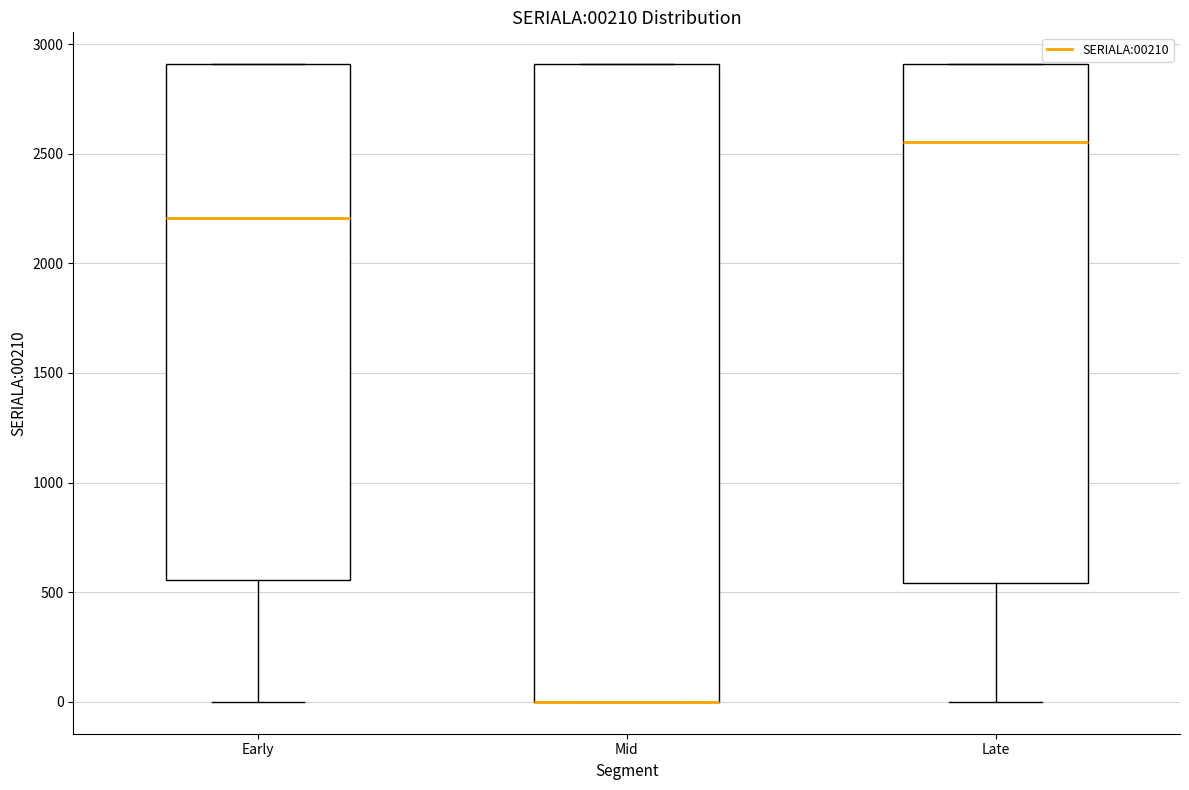

Reading left to right, transcribe this box plot: for each box, give where its median line is, the range the box spans, and where its two whiskers end, as read against the y-axis. The values are not printed on the chart, so give them approximately, as read against the axis.

Early: median 2200, box 550 to 2900, whiskers 0 to 2900
Mid: median 0 (drawn on the box's lower edge), box 0 to 2900, whiskers 0 to 2900
Late: median 2550, box 550 to 2900, whiskers 0 to 2900